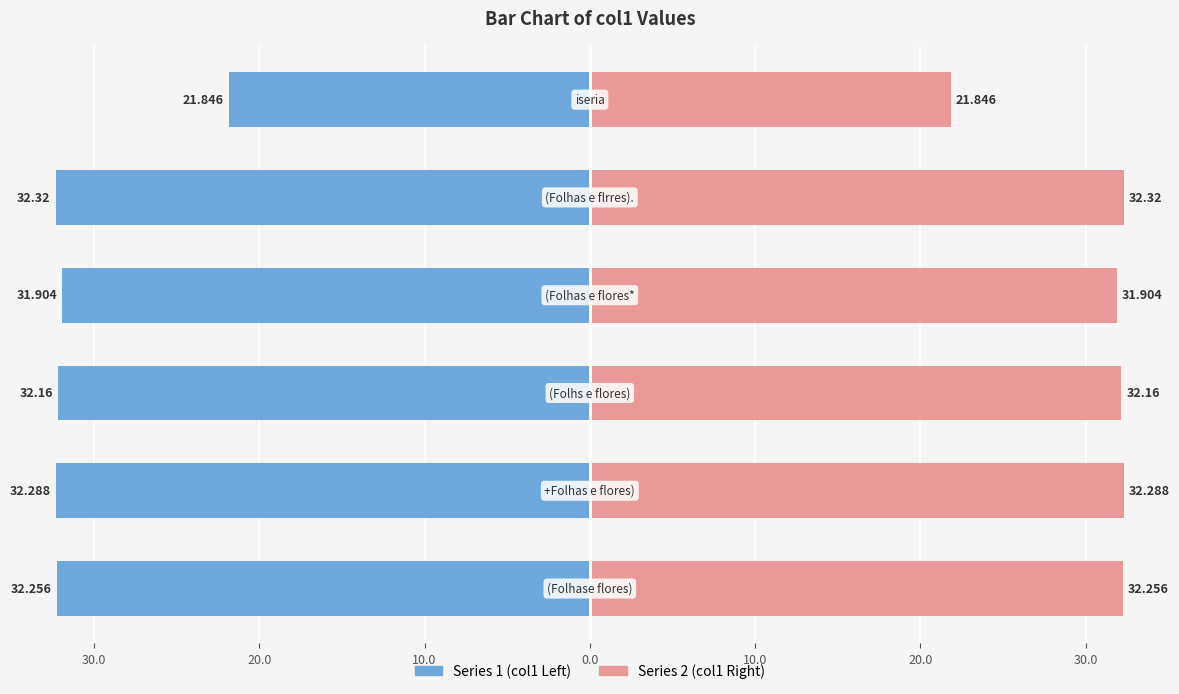

Which series has the widest spread of values?

Series 1 (col1 Left)